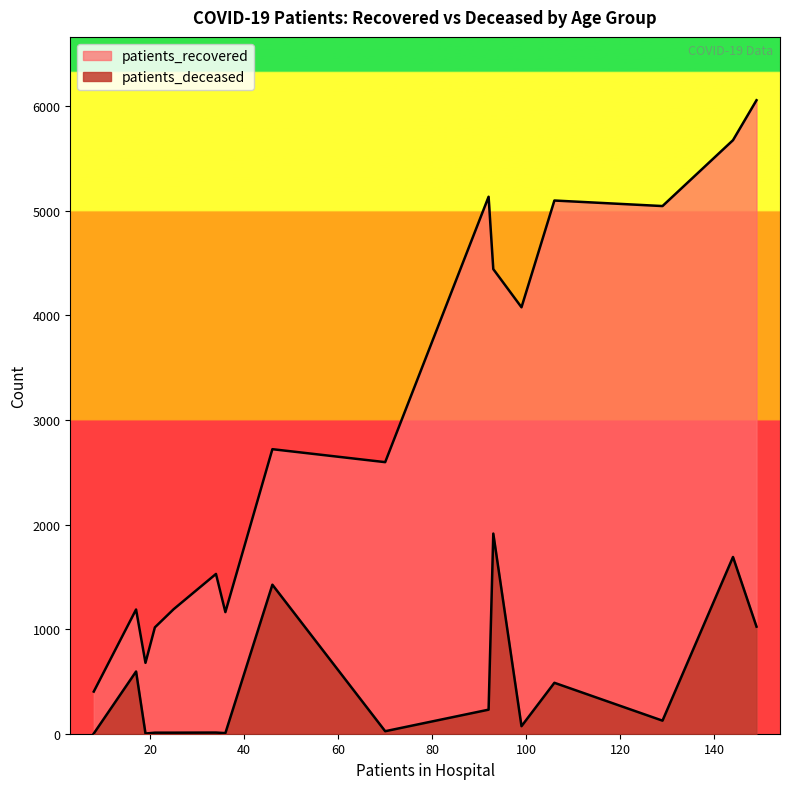

How many values in the patients_recovered series exceed 2721?

7